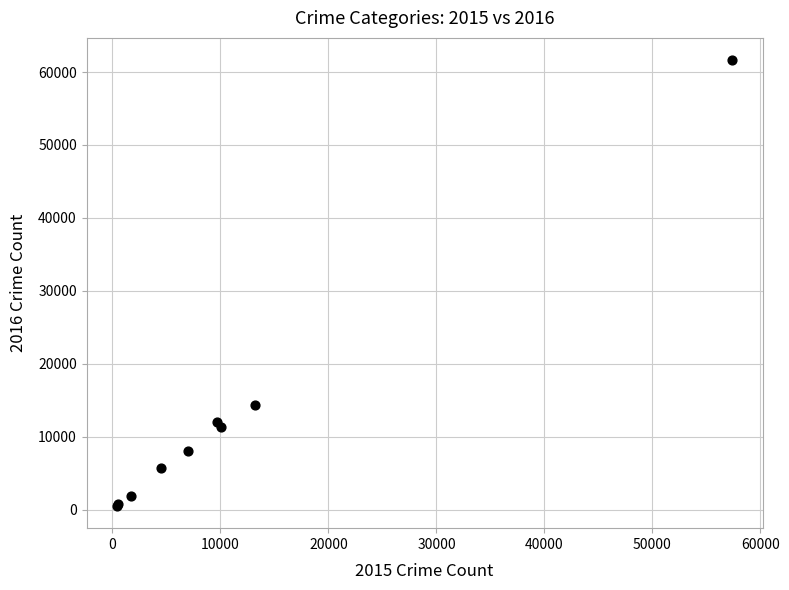

What Y value in the scatter plot is closest to 31069?

14289